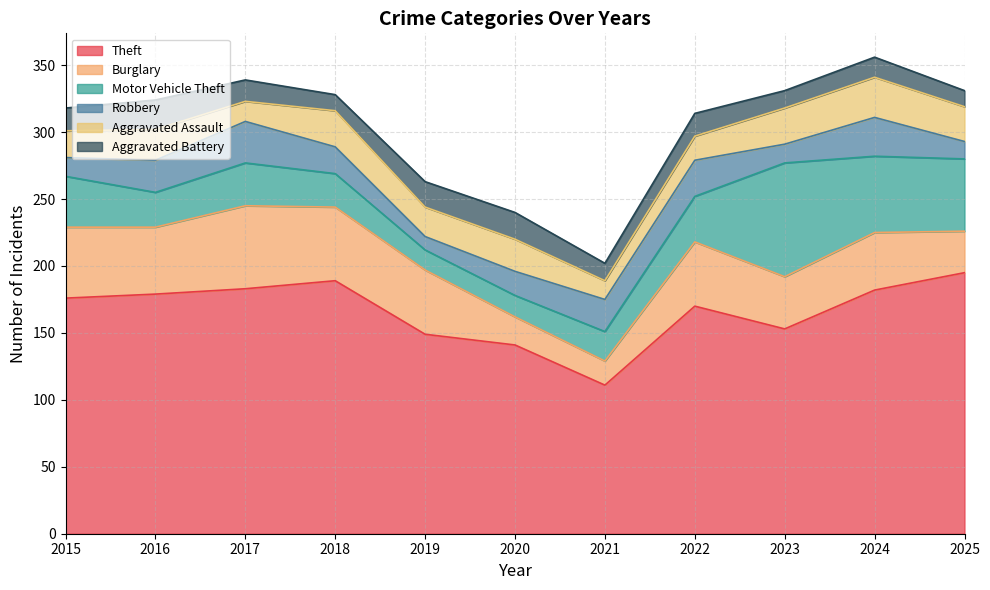

True or false: Motor Vehicle Theft has more than 2 points higher than both neighbors.

False